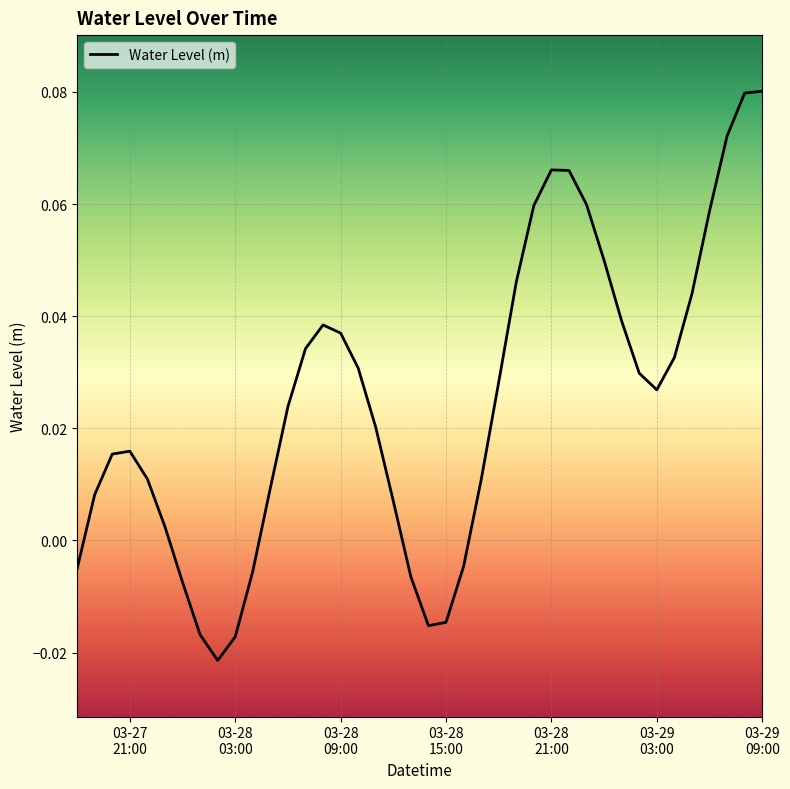

Does the chart display data point markers on the line(s)?

No